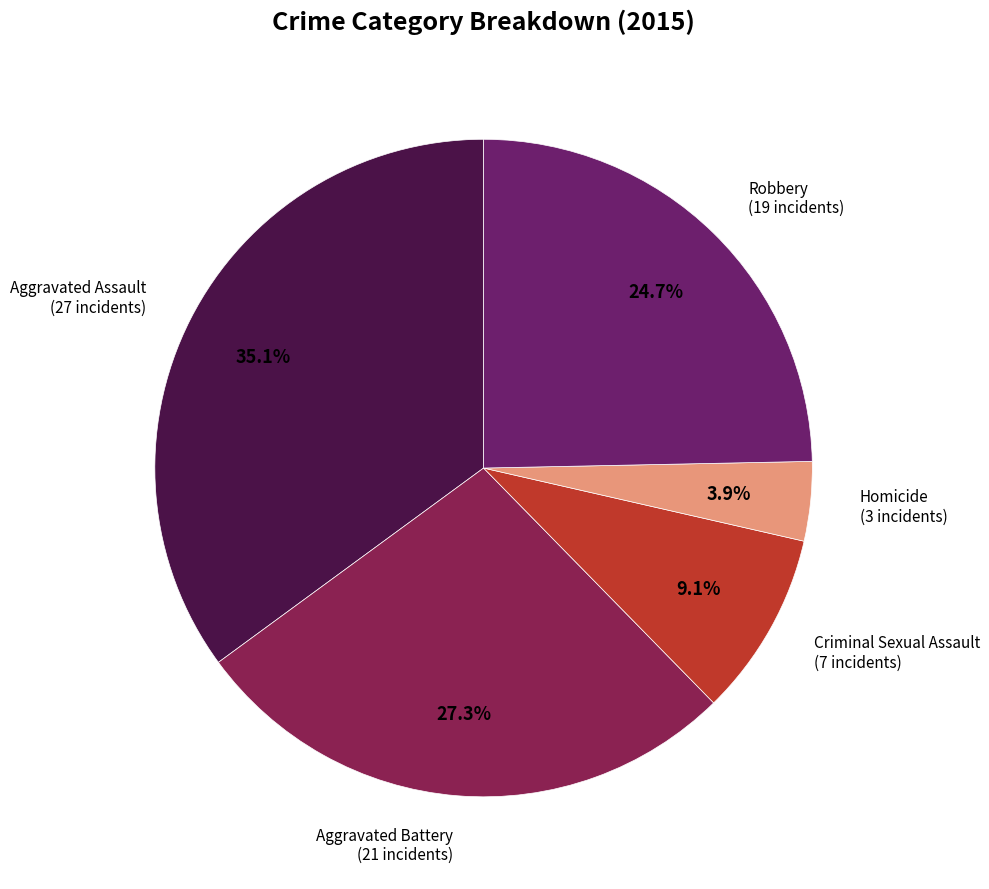

Between Robbery and Homicide, which is larger?

Robbery